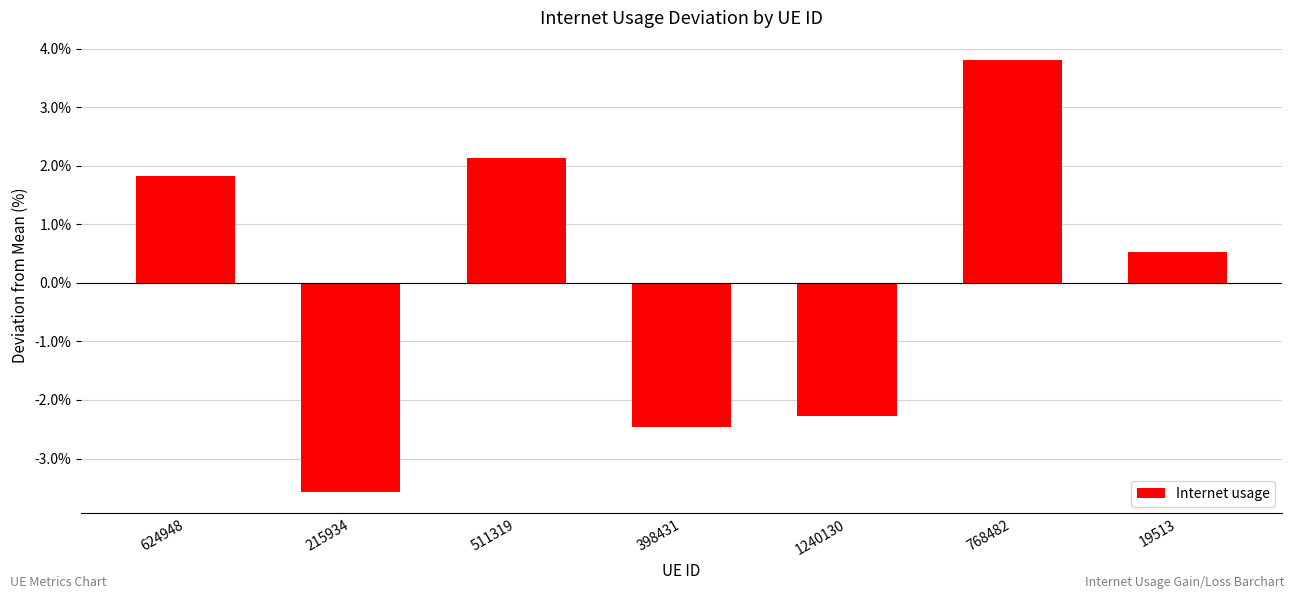

What is the label of the 1st bar from the left?

624948